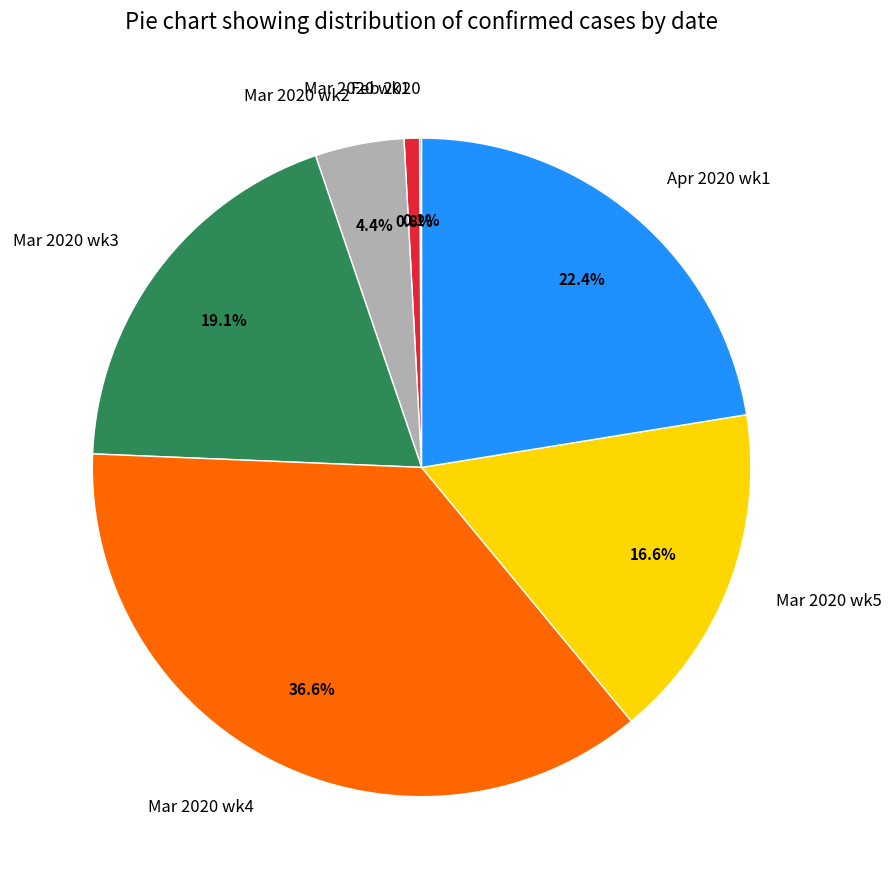

Which category has the biggest portion of the pie?

Mar 2020 wk4